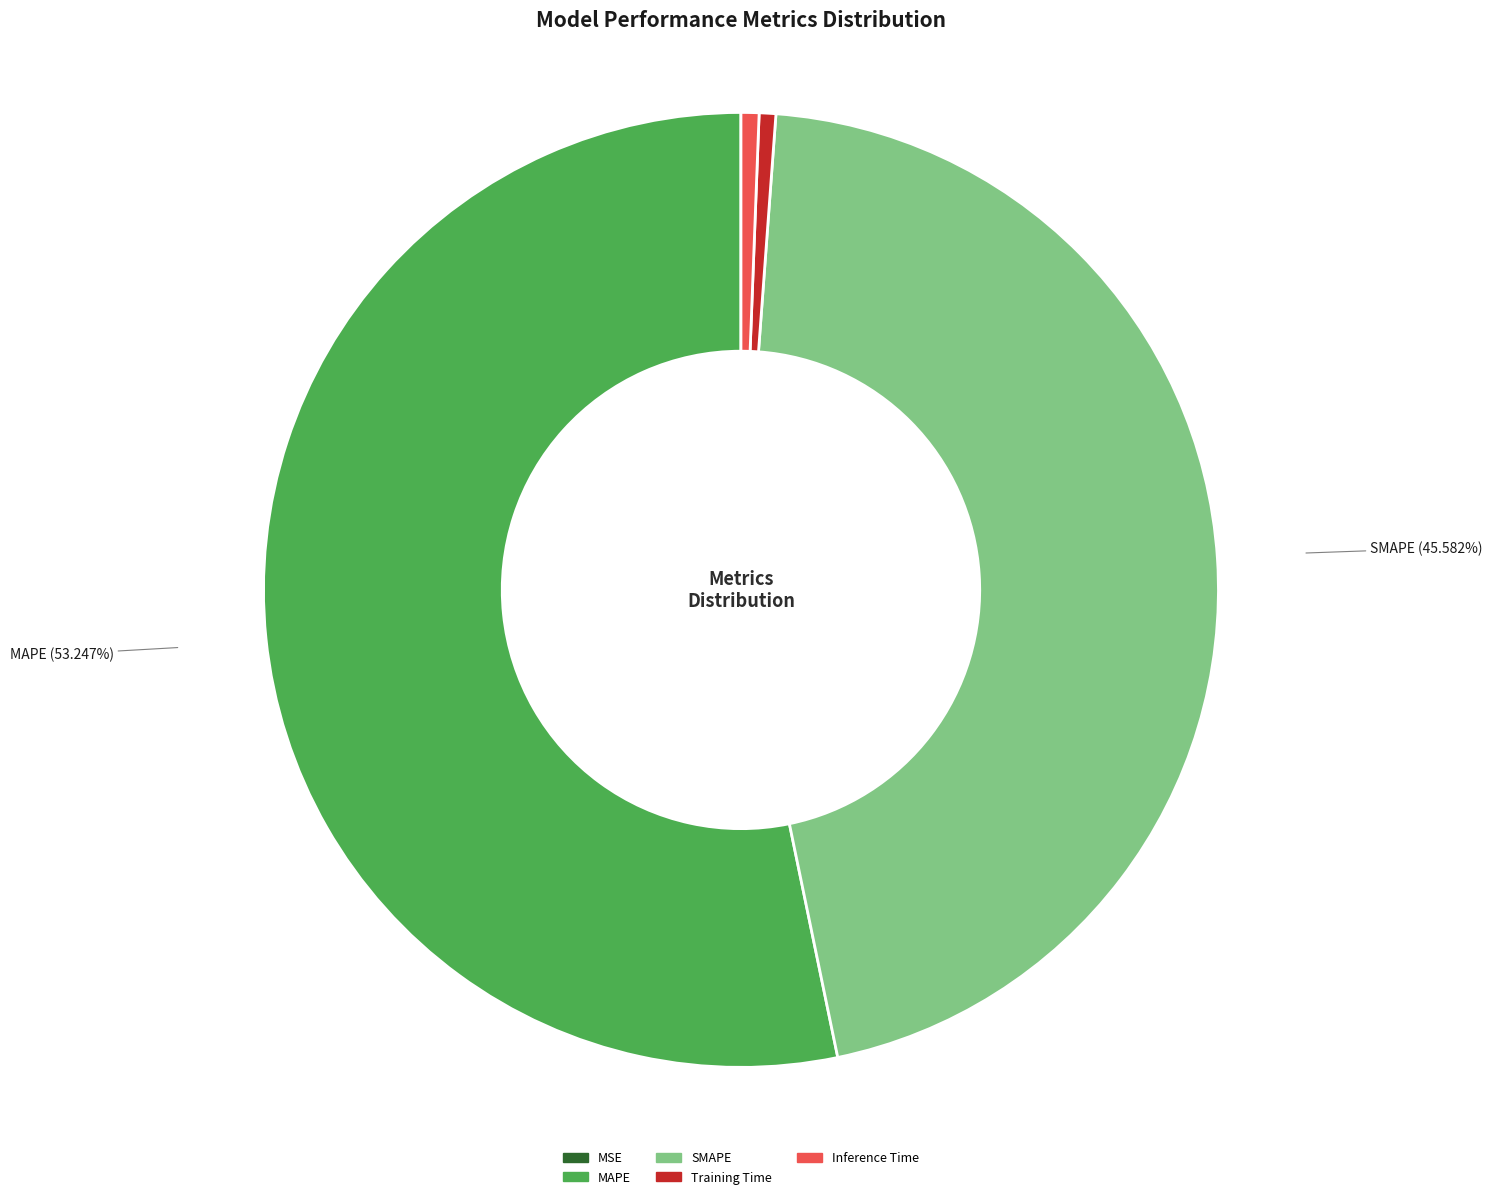

Which has a higher value, Training Time or SMAPE?

SMAPE